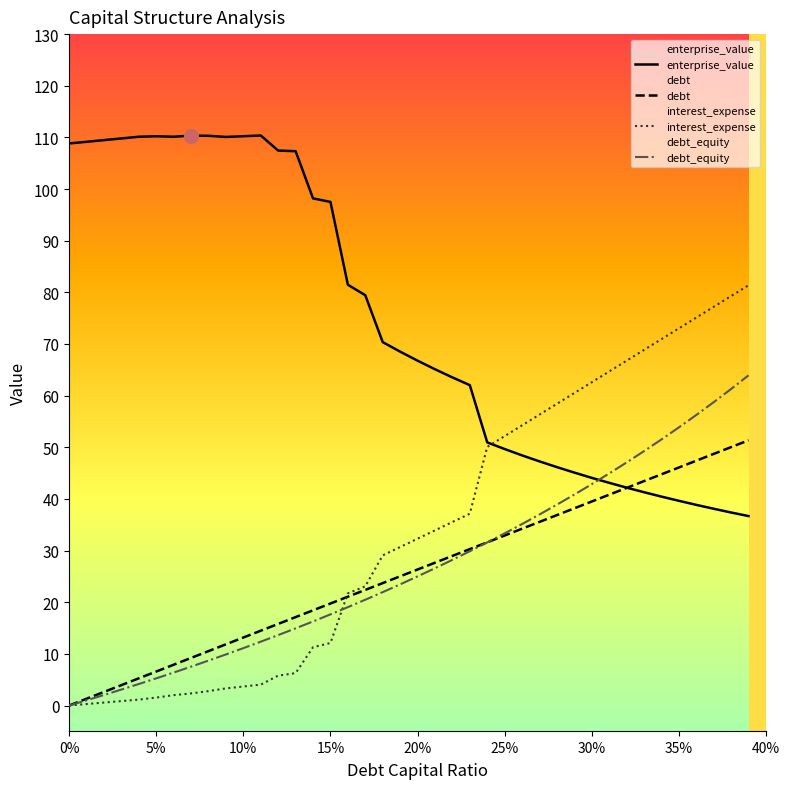

Which series has the largest total across all categories?

enterprise_value